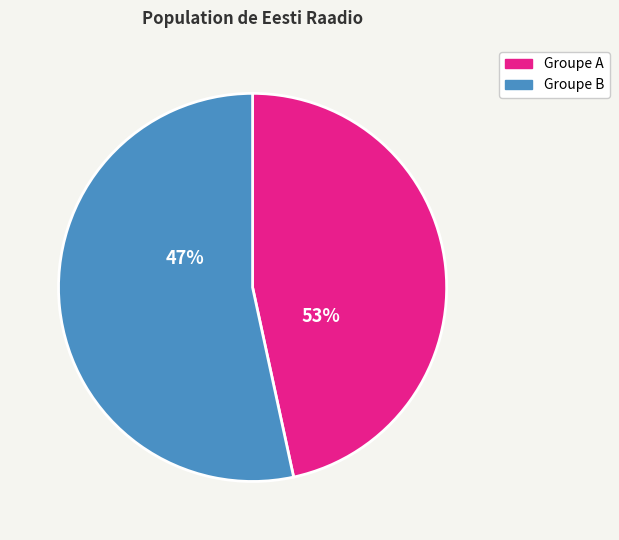

The Zelia Aumere slice represents 8% of the pie. True or false?

False